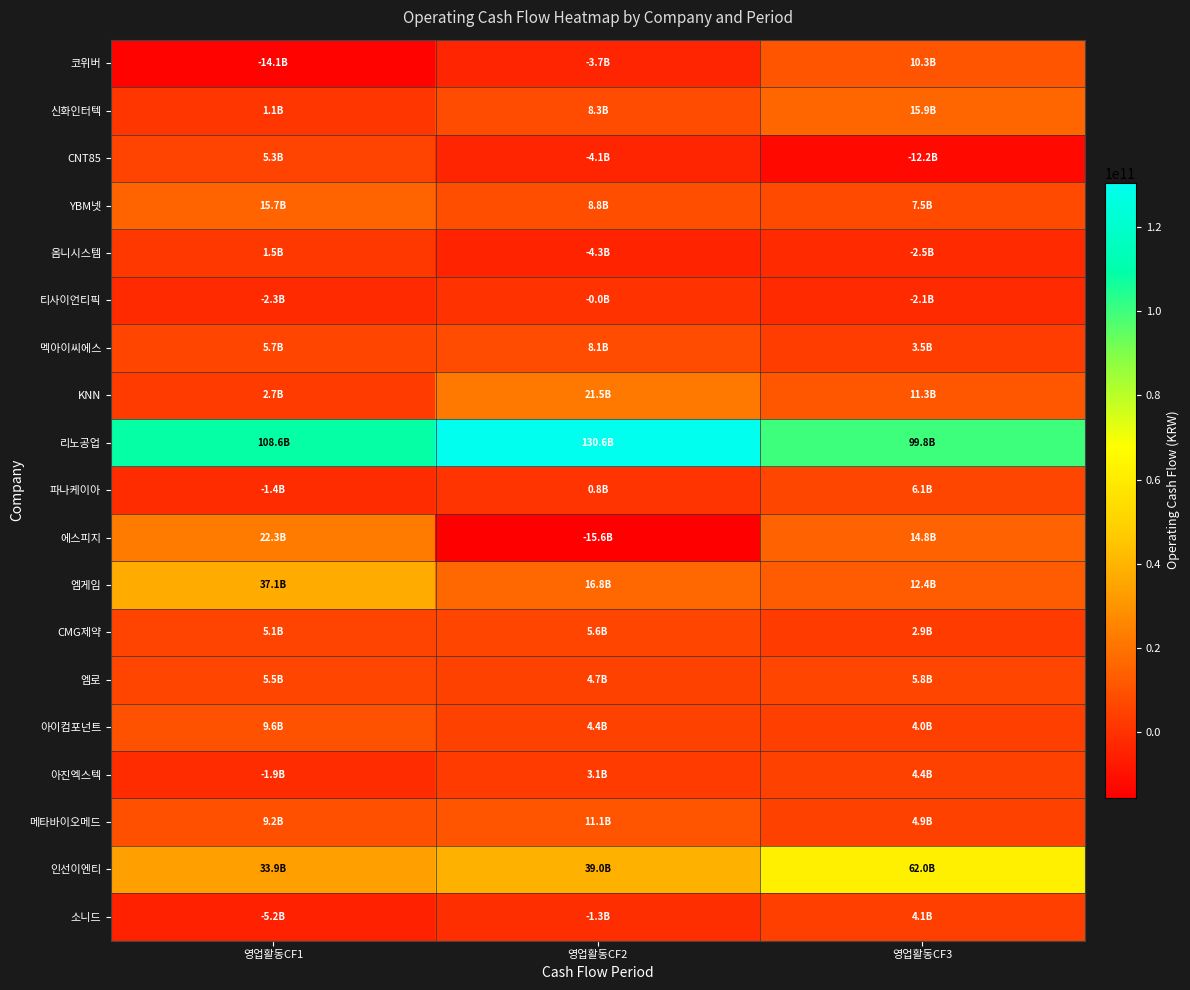

Between 영업활동CF3 and 영업활동CF1, which is larger?

영업활동CF3